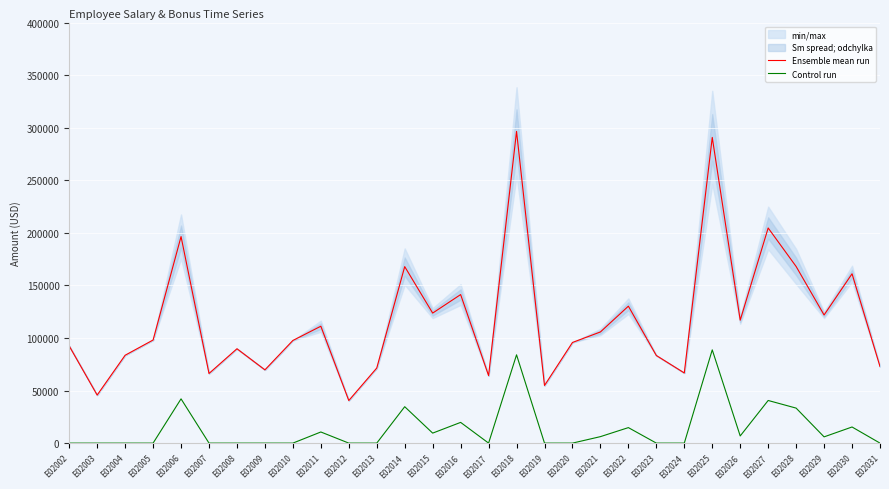

What is the average value of the Control run series?

13735.6